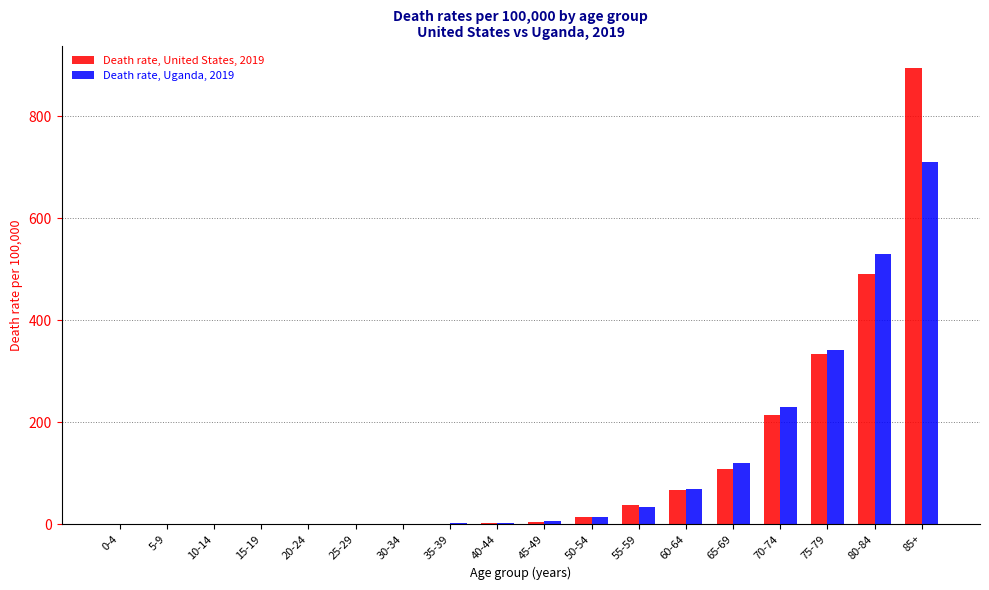

What is the maximum value for Death rate, United States, 2019?

894.5